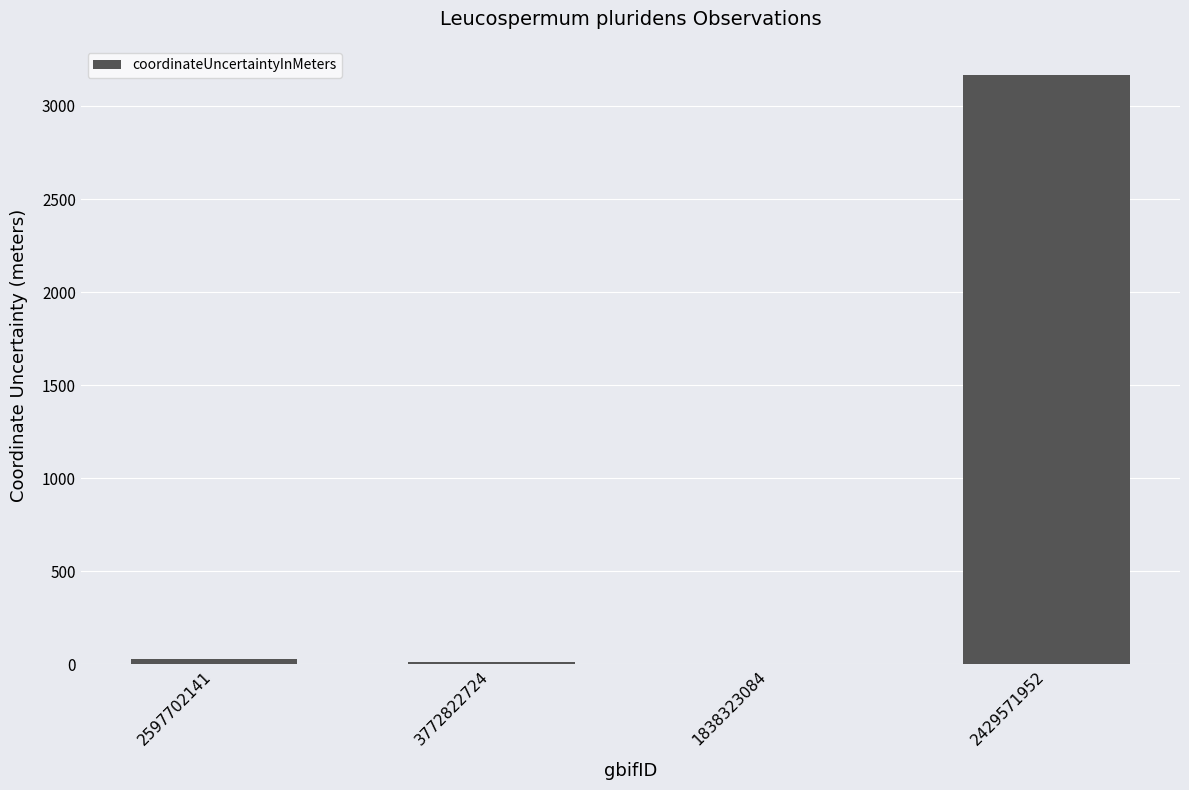

What is the sum of the values at 2429571952 and 2597702141?

3196